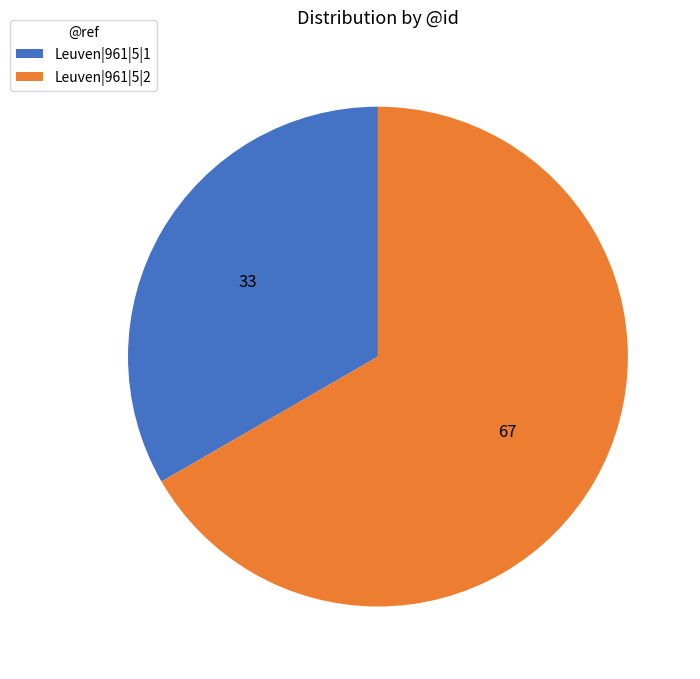

What is the smallest slice in the pie chart?

Leuven|961|5|1